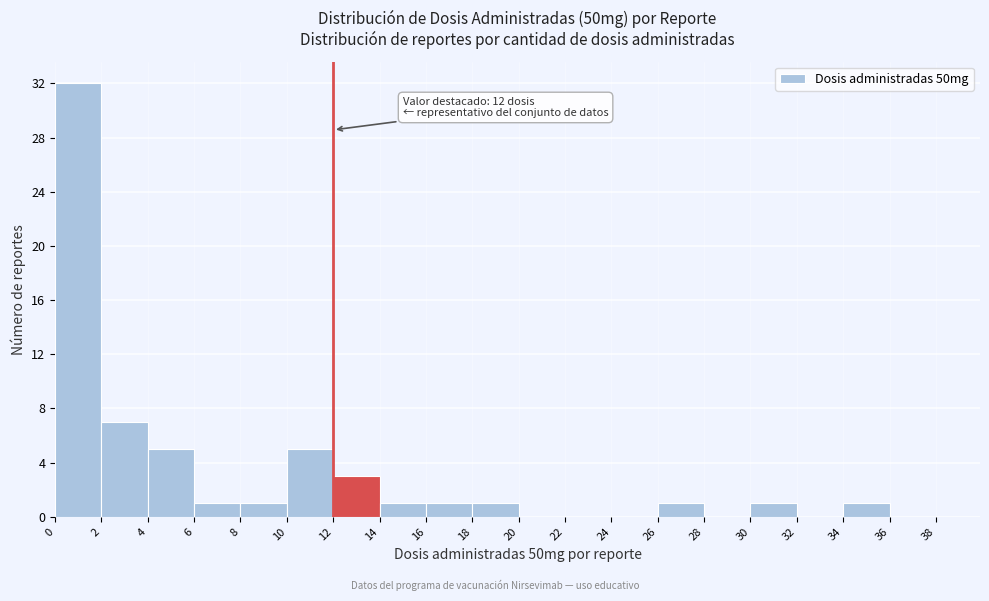

Which range on the x-axis has the tallest bar?

0 to 2